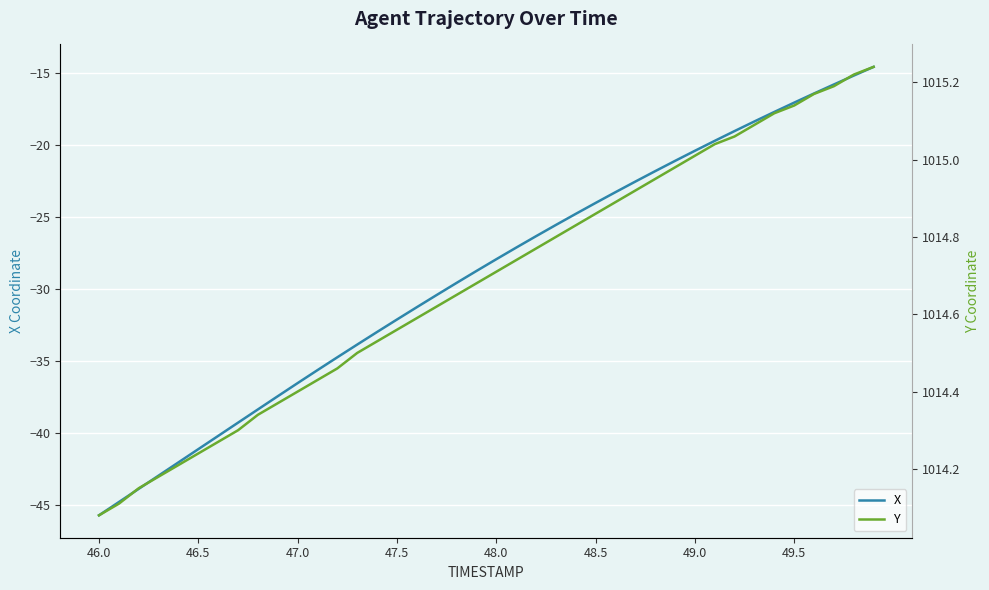

Which category has the lowest value in the X series?

46.0